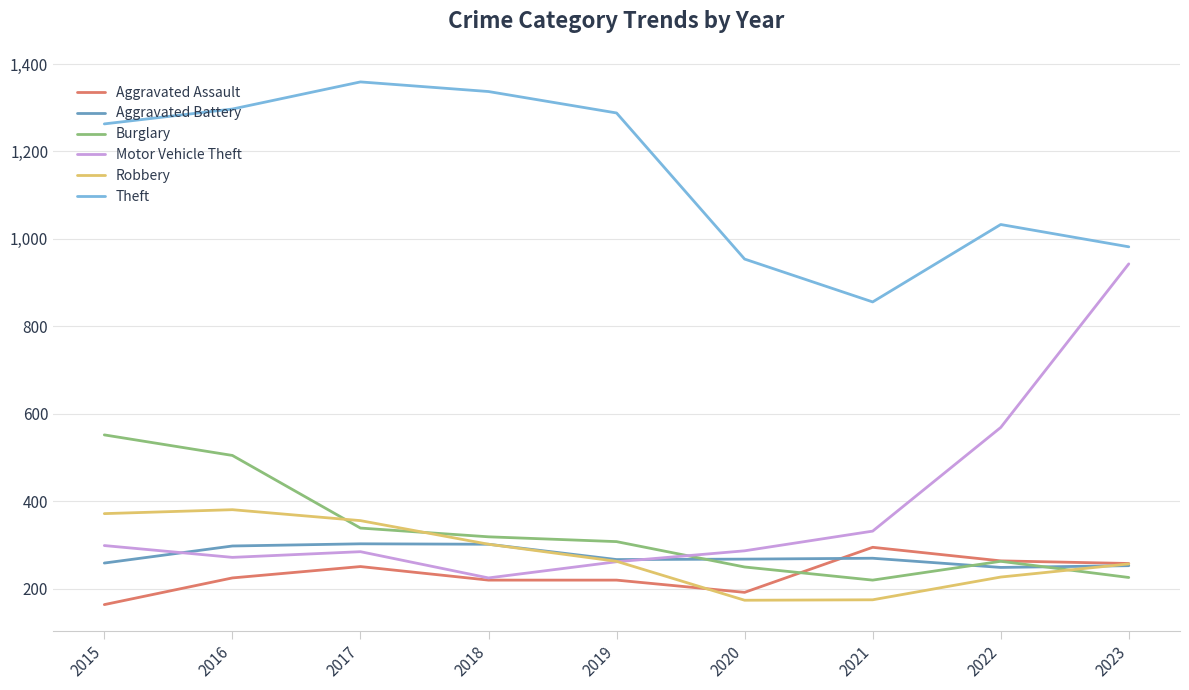

What is the difference between the second highest and second lowest values in the Aggravated Battery series?

49